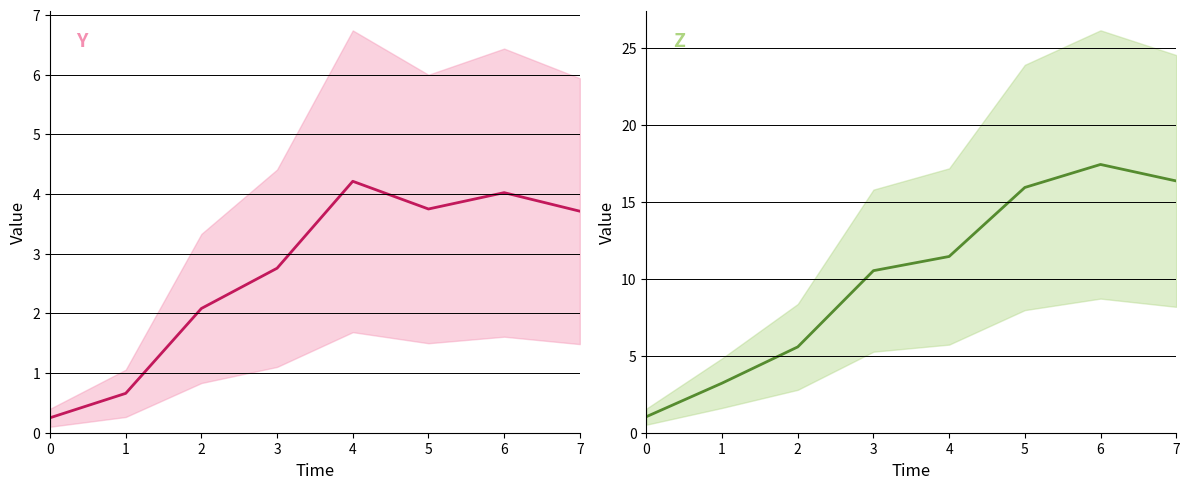

What is the value of the Y (mean) point at the 6th from the left?

3.7